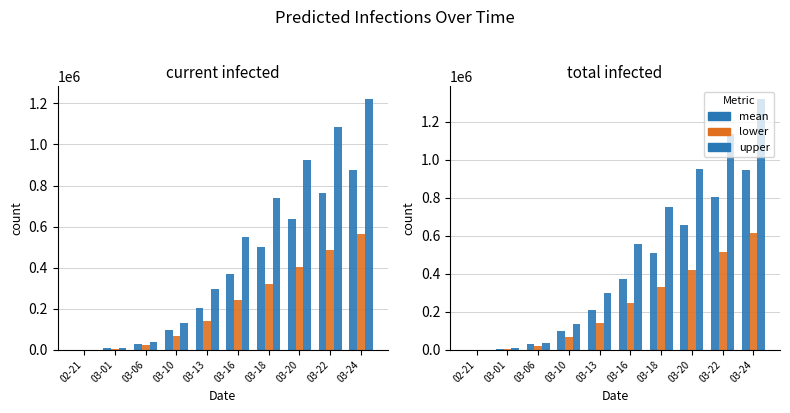

What is the label of the 1st bar from the left?

02-21